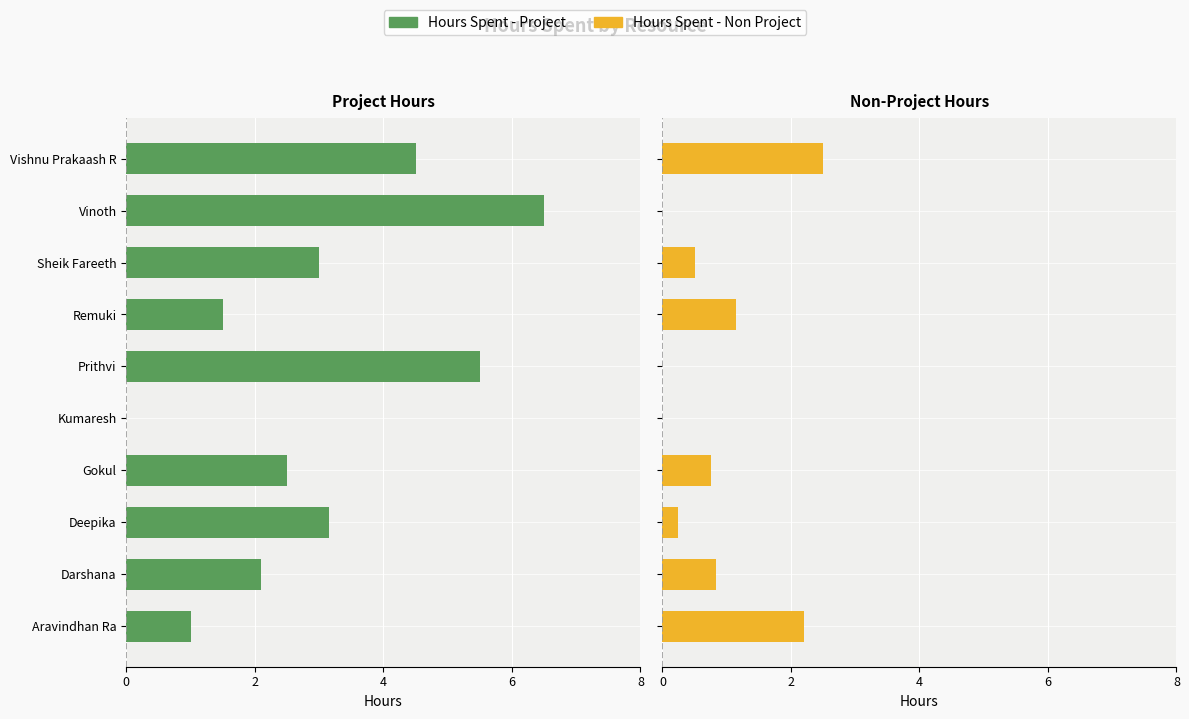

Read the Hours Spent - Non Project value at Sheik Fareeth.

0.5